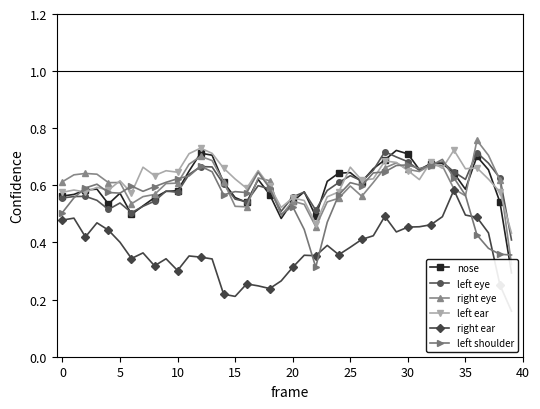

How many interior local valleys does the right eye series have?

8